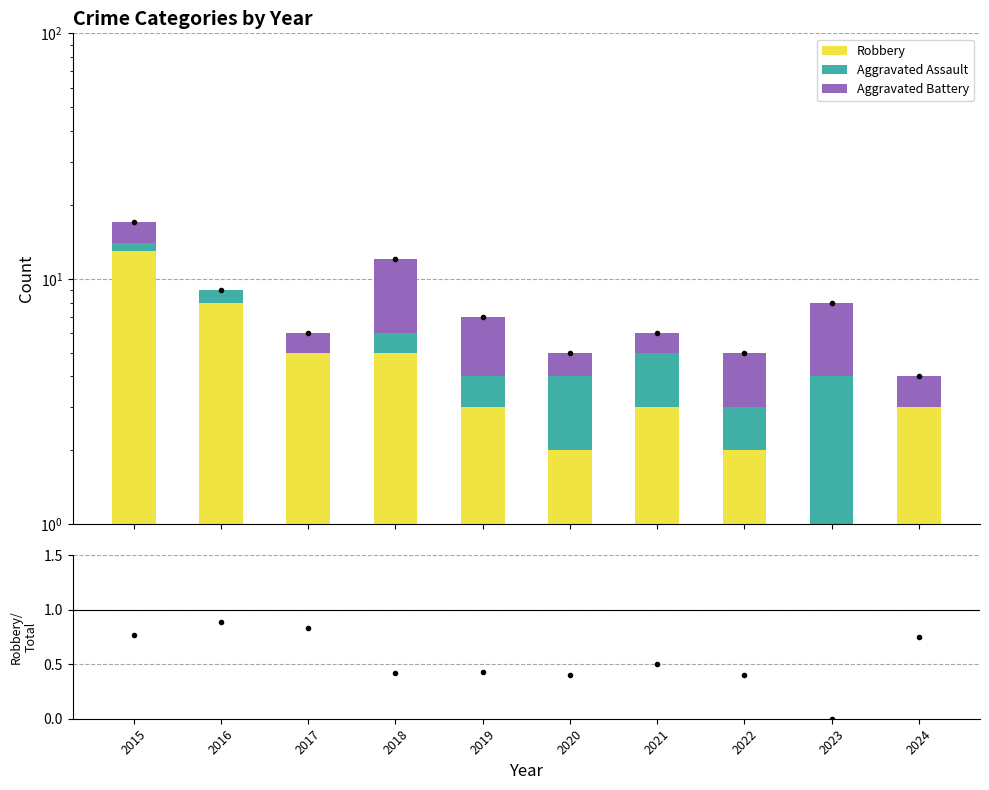

The value of Robbery/Total at 2023 is 0.0. True or false?

True